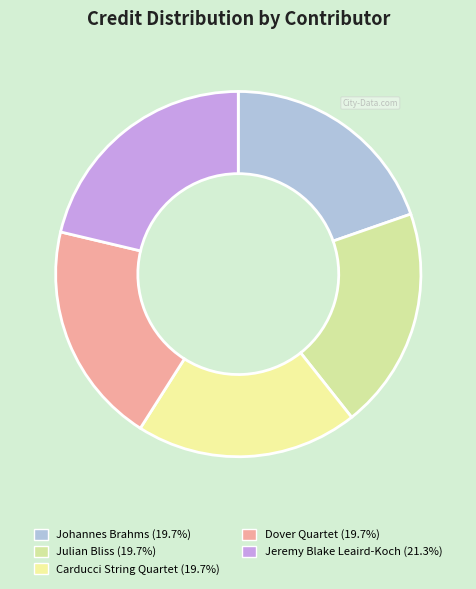

What percentage is the Jeremy Blake Leaird-Koch slice, to the nearest percent?

21%